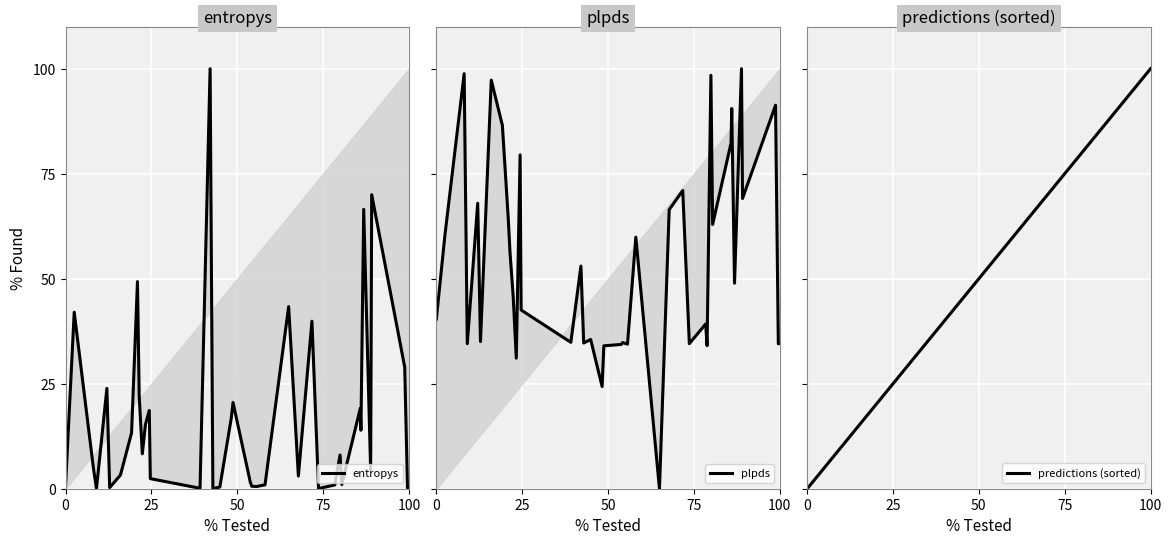

At which label does entropys first exceed 5?

25